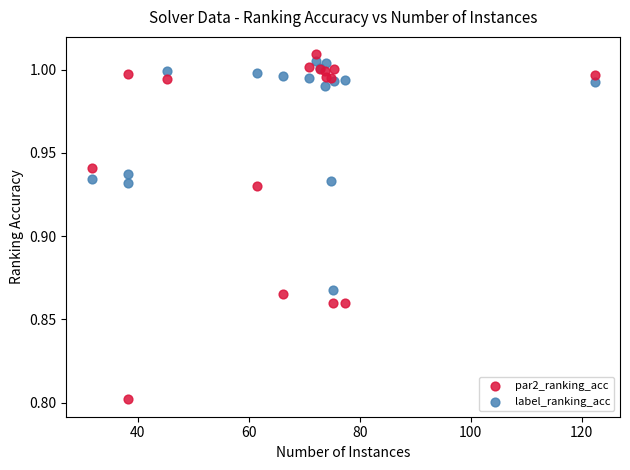

Which series has the widest spread of Y values?

par2_ranking_acc